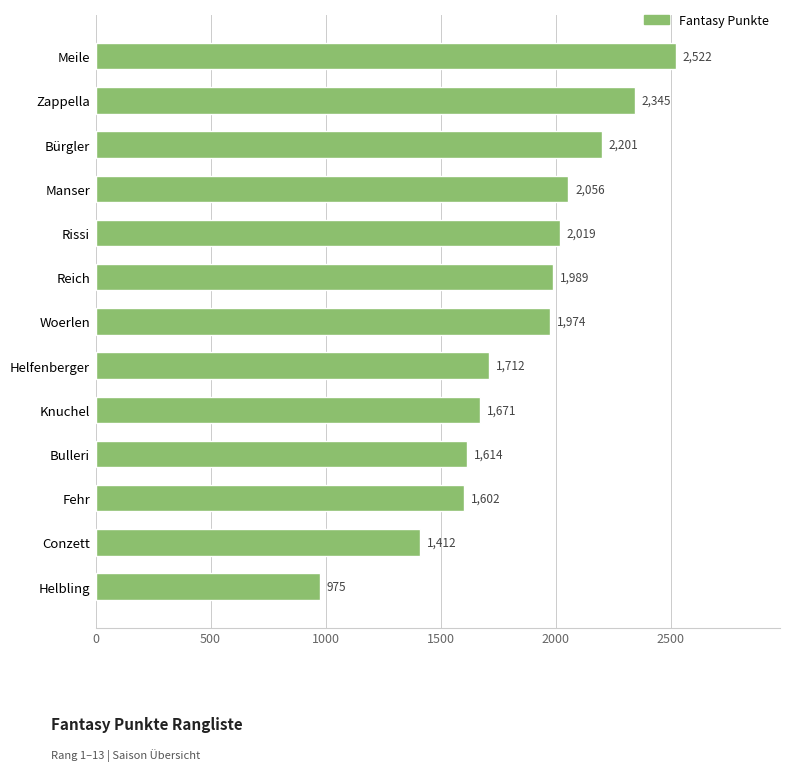

What is the ratio of the value at Bürgler to the value at Bulleri?

1.4